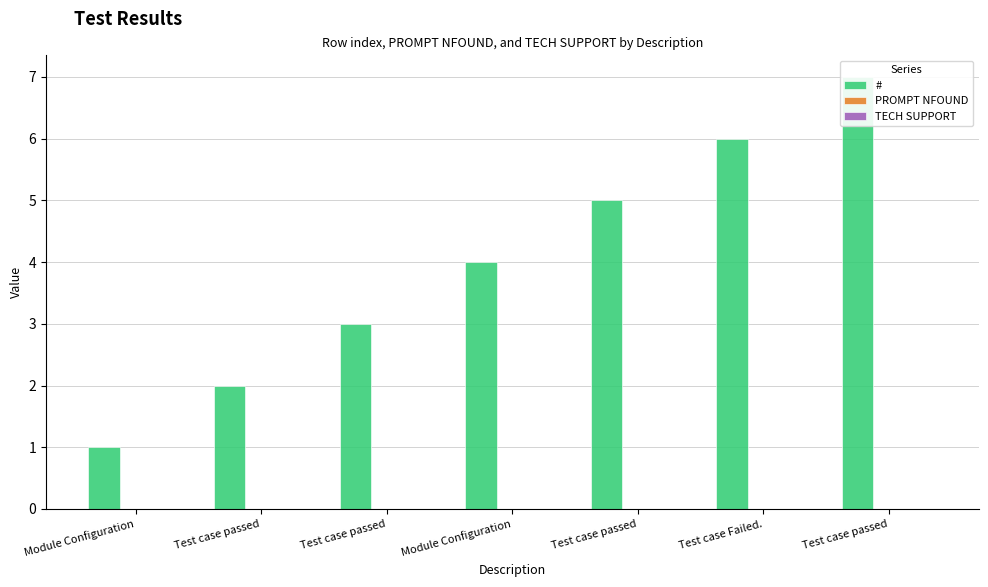

Read the # value at Test case Failed..

6